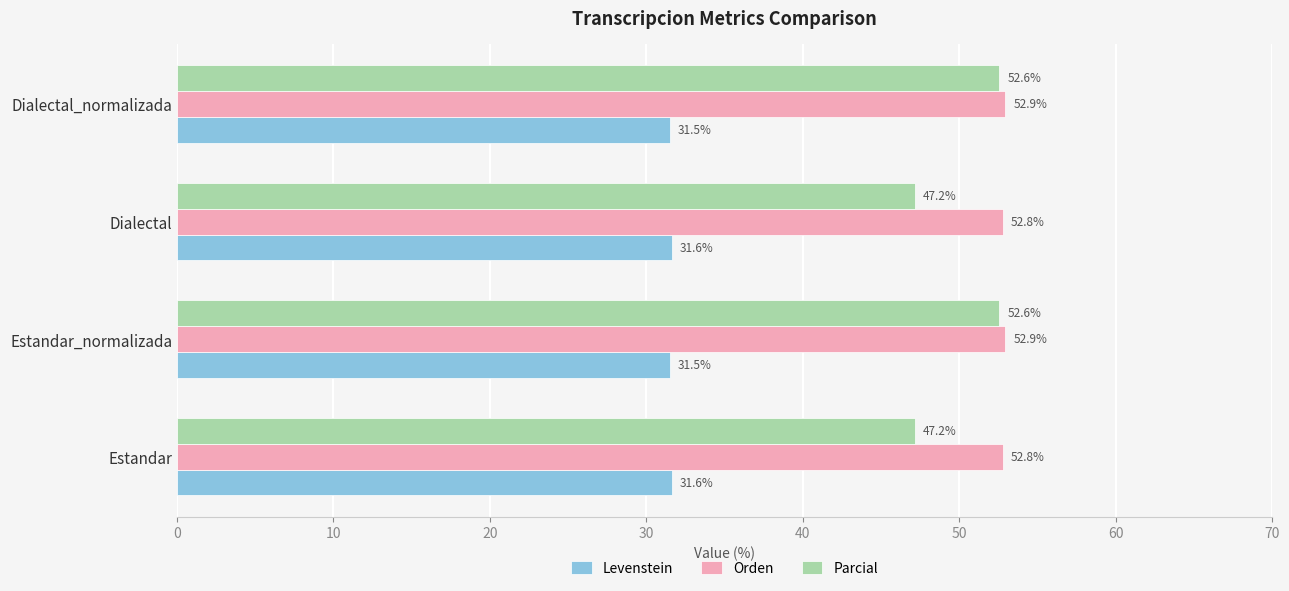

At how many categories does at least one series exceed 47?

4